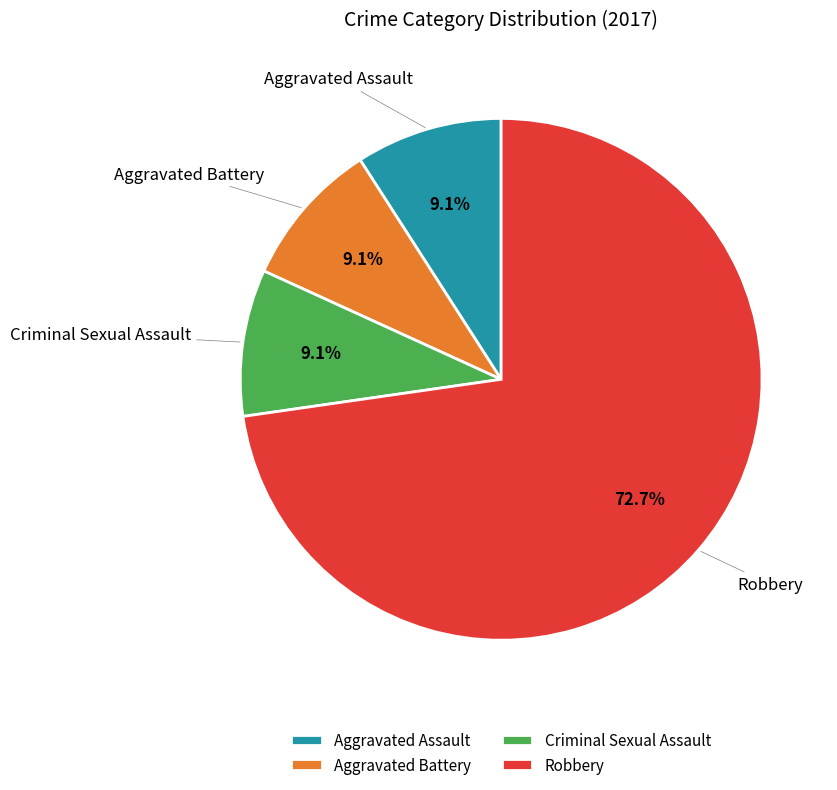

Is the sum of Criminal Sexual Assault and Robbery greater than half?

Yes